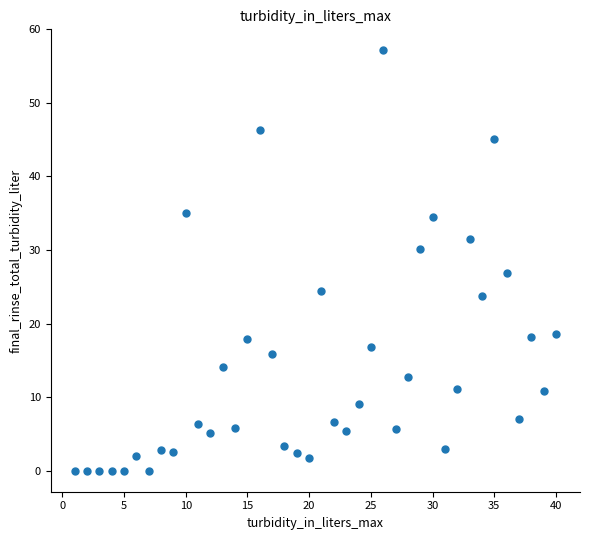

What Y value in the scatter plot is closest to 28?

26.9